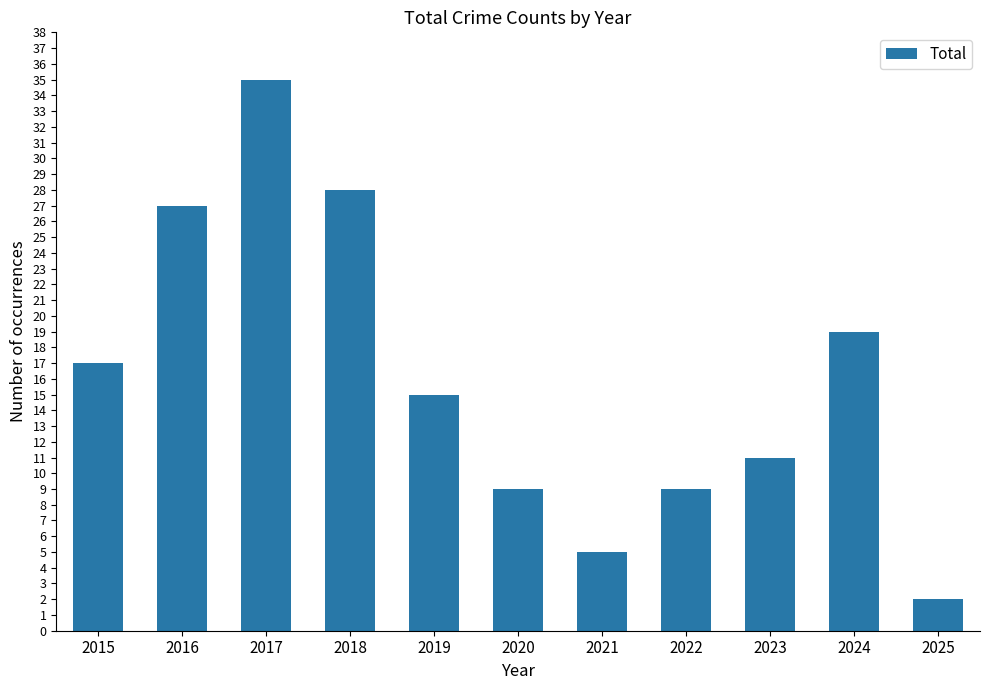

What is the sum of the values at 2019 and 2021?

20